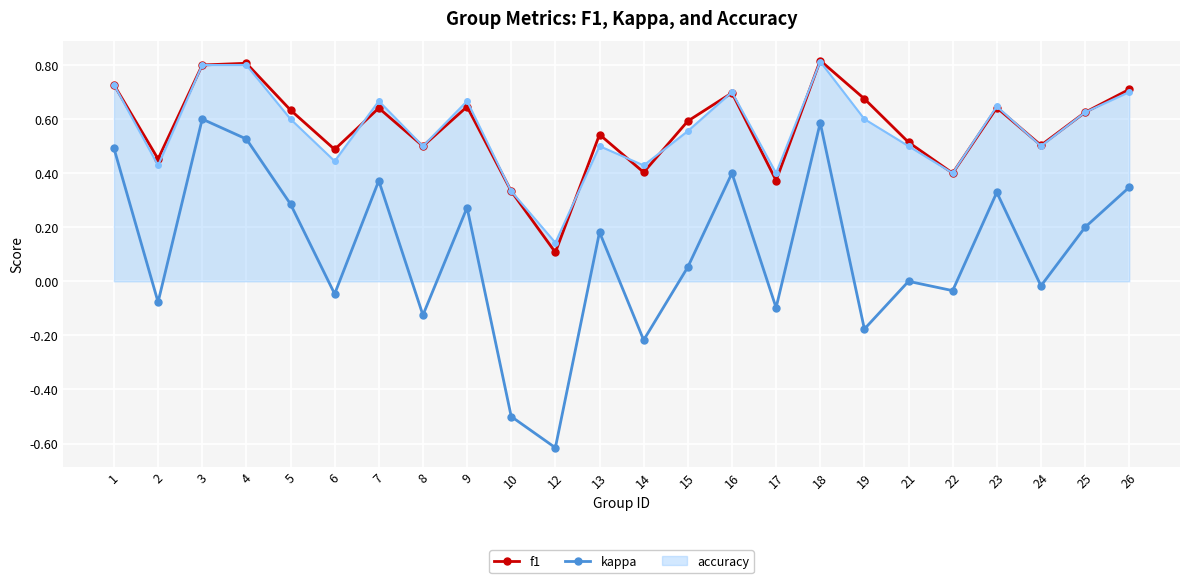

Which series has the widest spread of values?

kappa